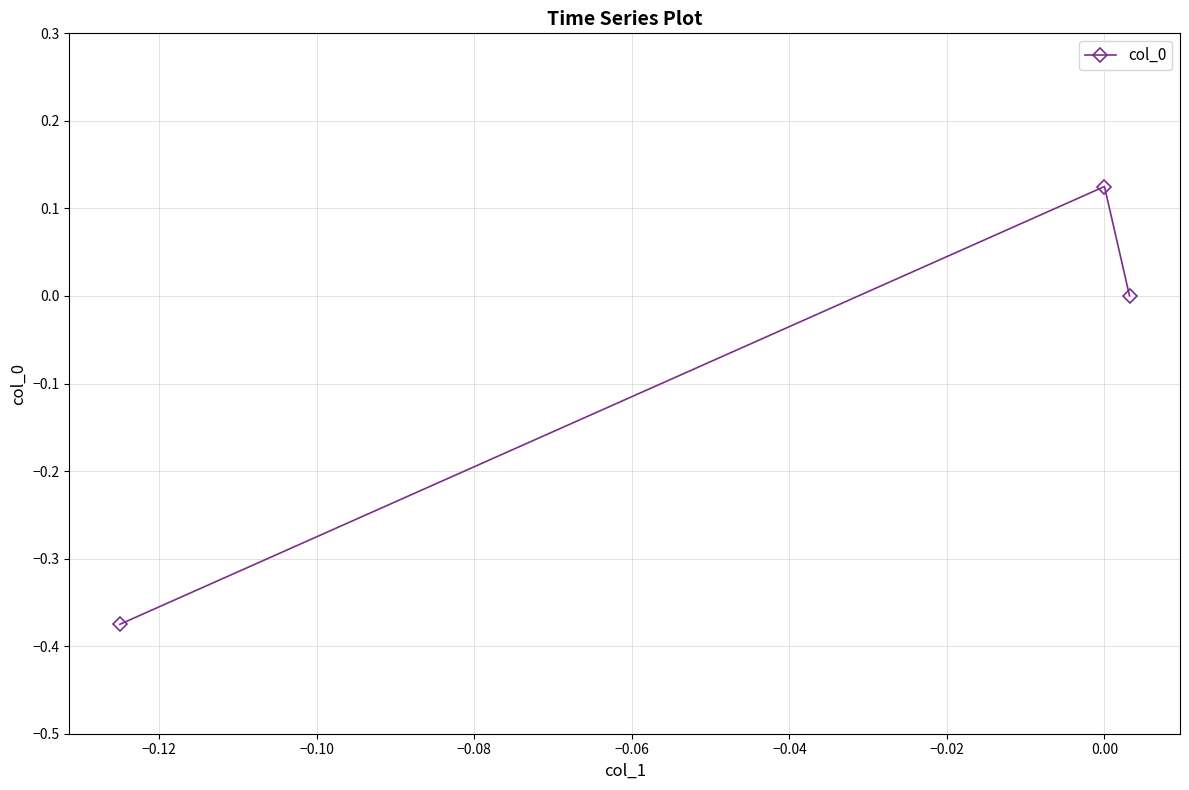

What is the difference between the second highest and minimum values?

0.4